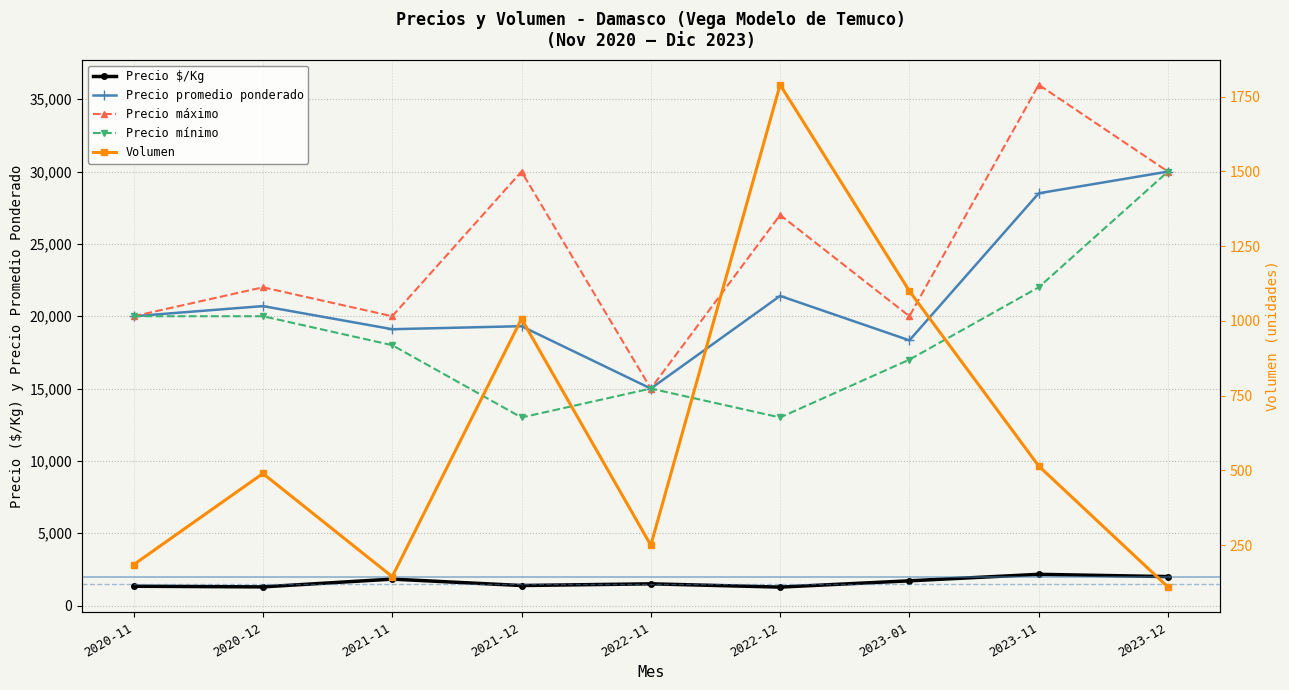

What is the label of the 7th point from the left?

2023-01